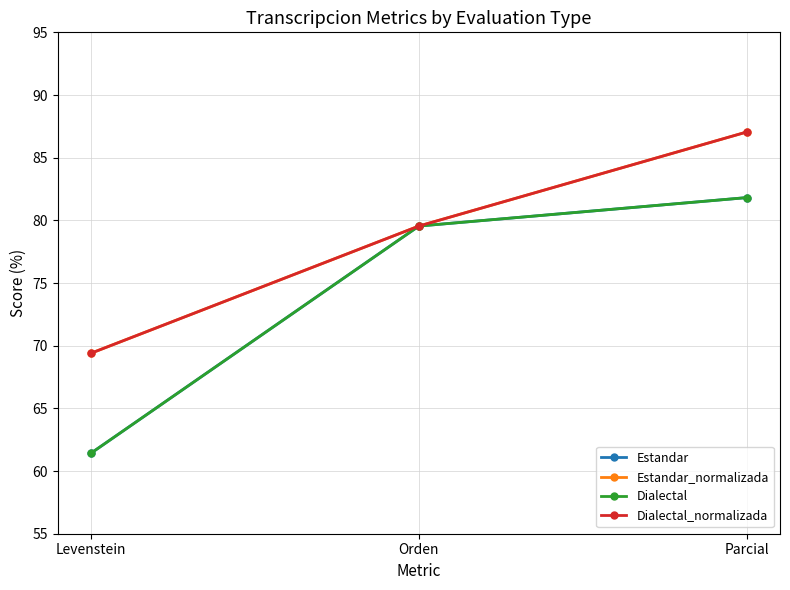

How many lines are shown in the chart?

4